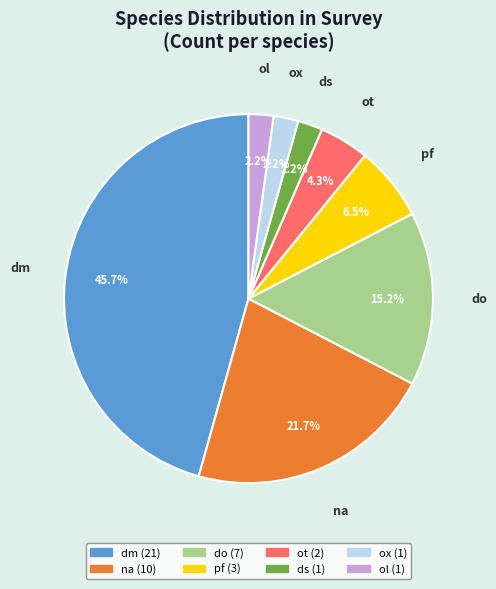

Does do account for over 50% of the chart?

No